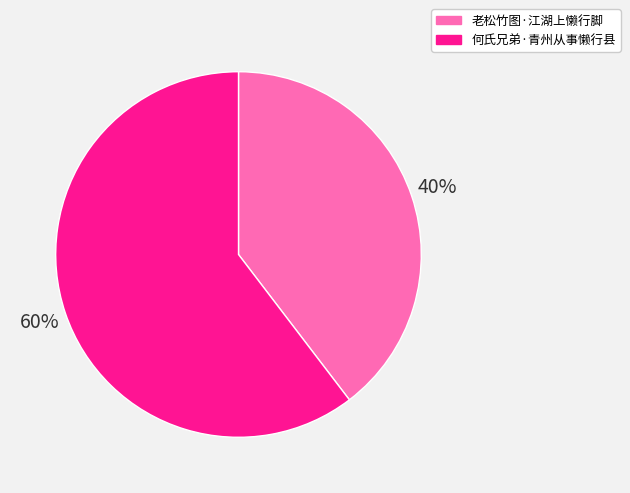

Which category has the smallest portion of the pie?

老松竹图·江湖上懒行脚